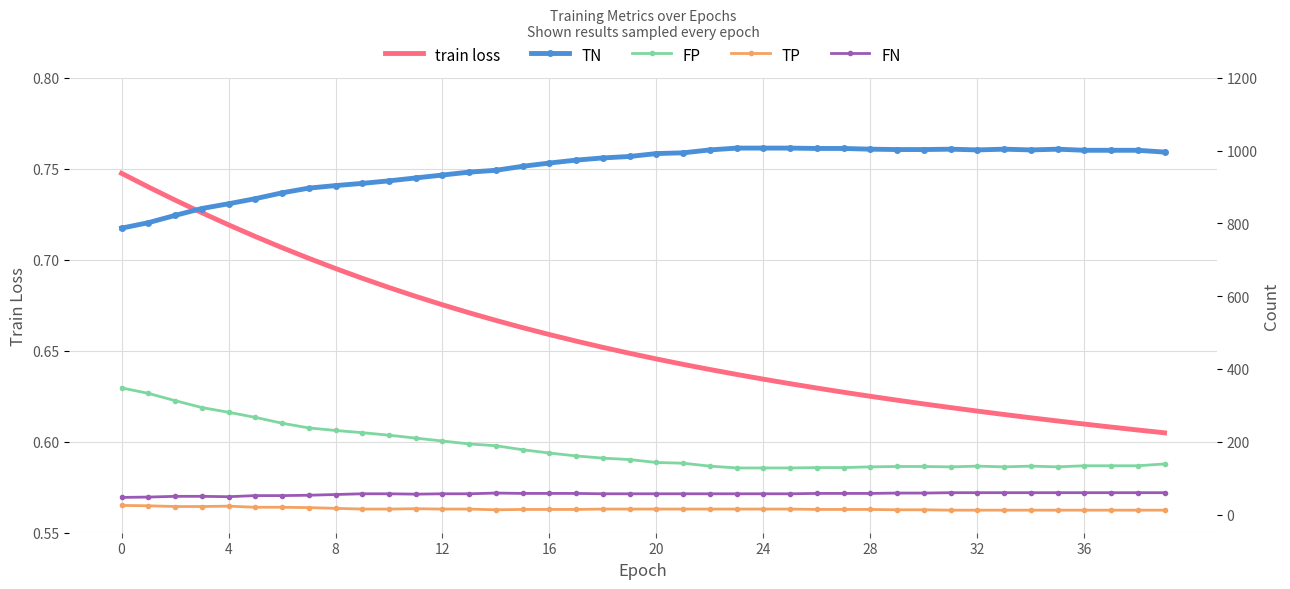

True or false: train loss has a value of 1.1 at 24.

False